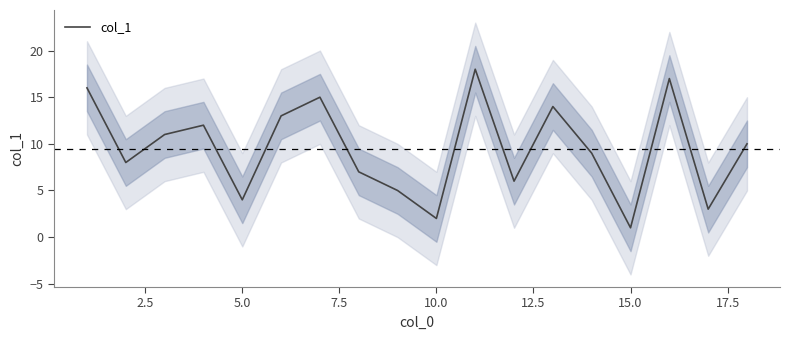

The value of col_1 at 5.0 is 6. True or false?

False